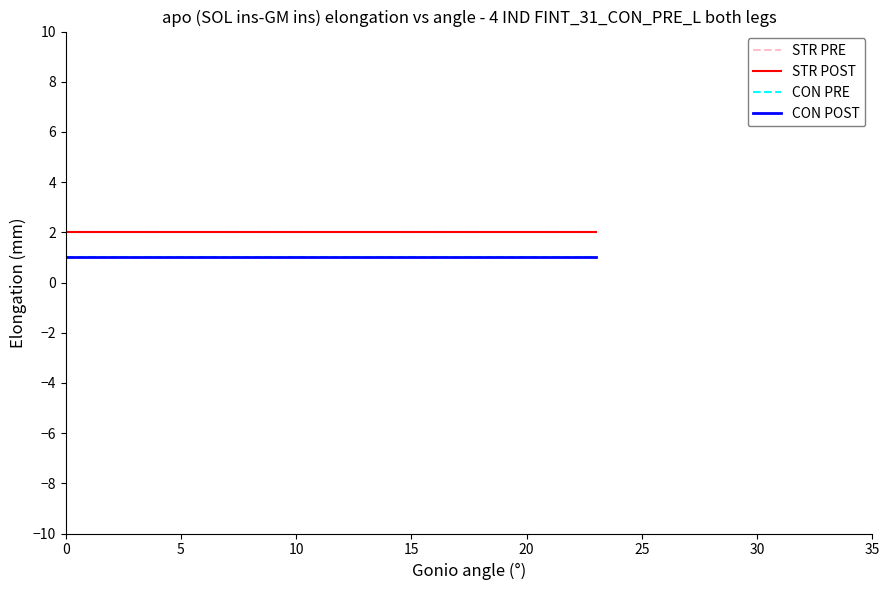

Does the chart display data point markers on the line(s)?

No